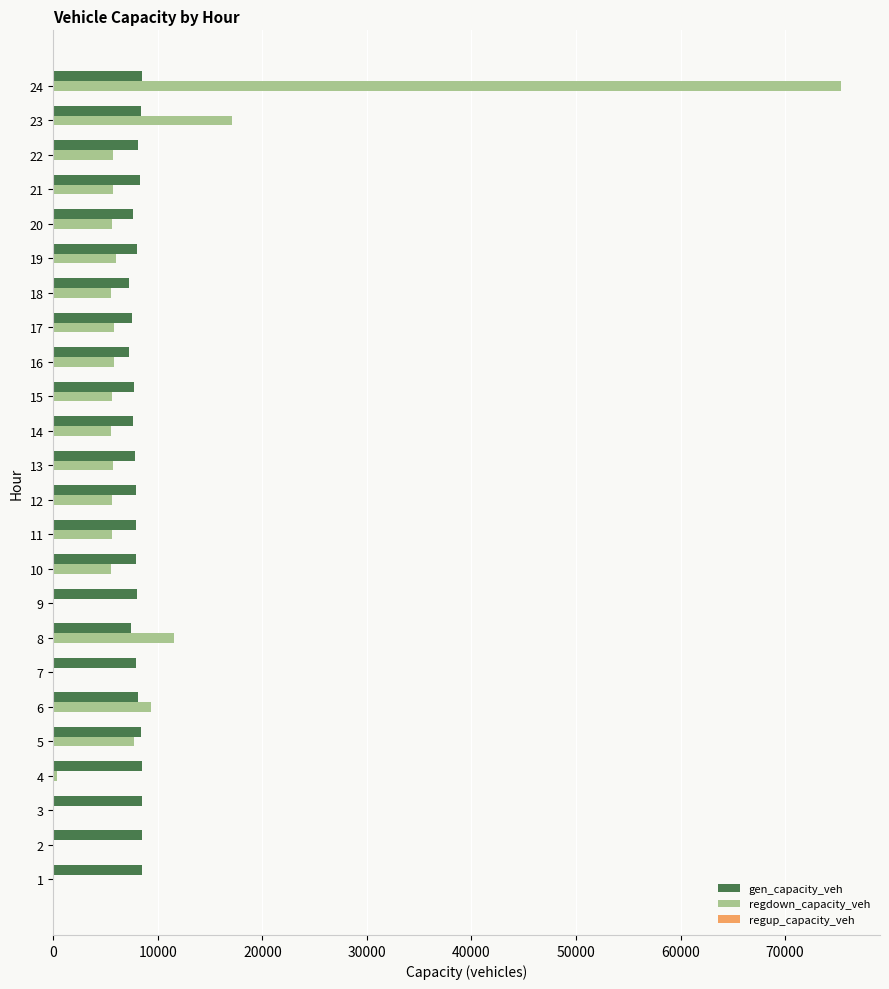

Between 3 and 24, which series saw the biggest shift?

regdown_capacity_veh